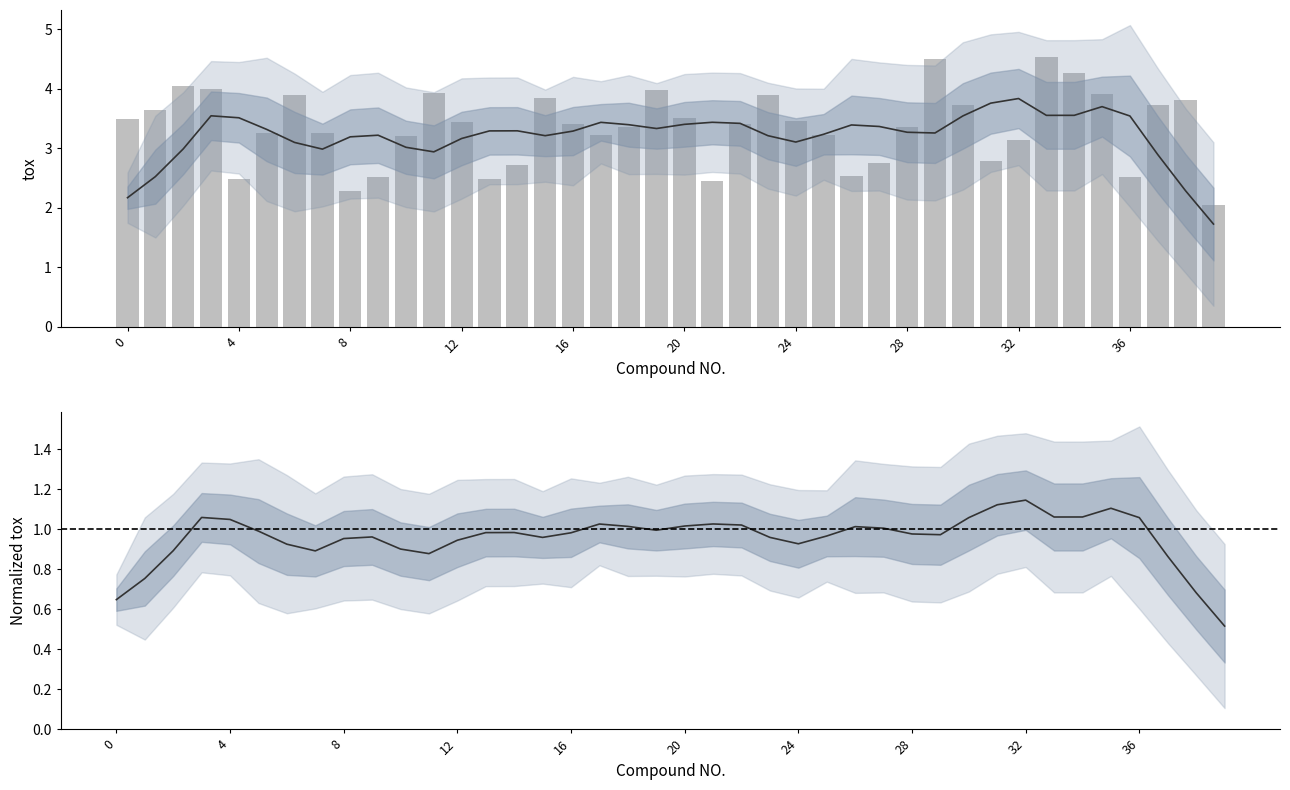

What is the maximum value shown in the chart?

4.5